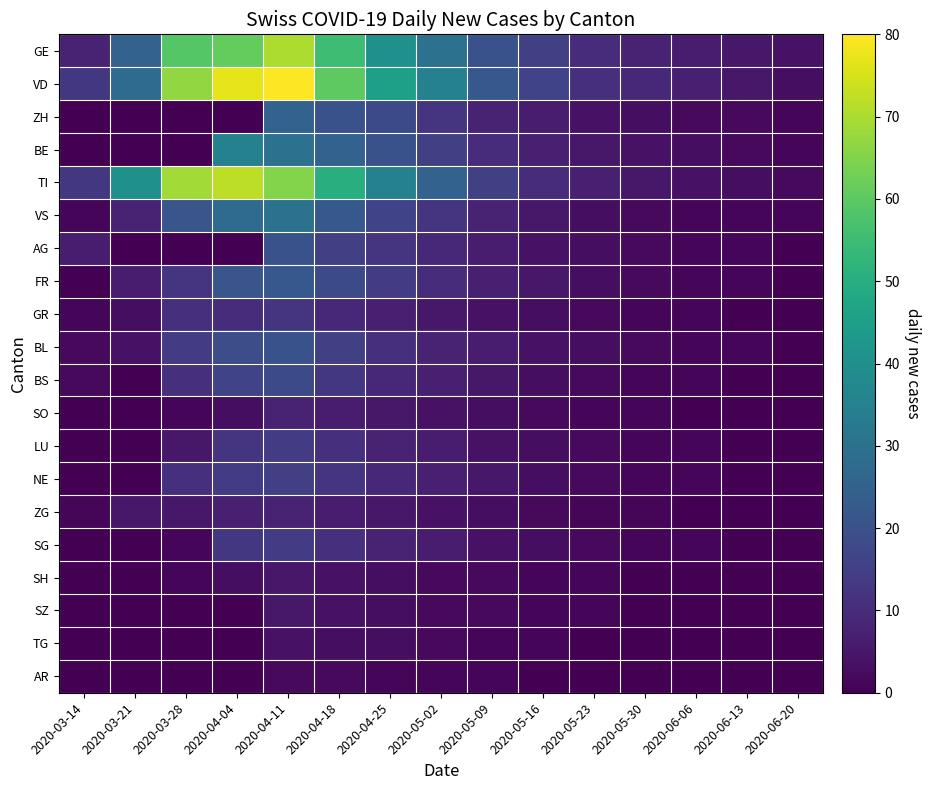

What is the greatest value displayed?

80